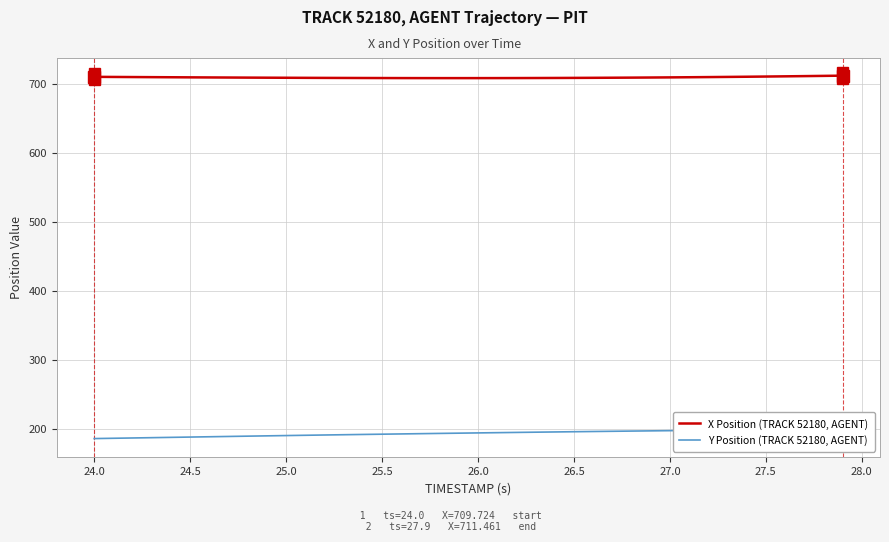

True or false: Y Position (TRACK 52180, AGENT) and X Position (TRACK 52180, AGENT) intersect in this chart.

False